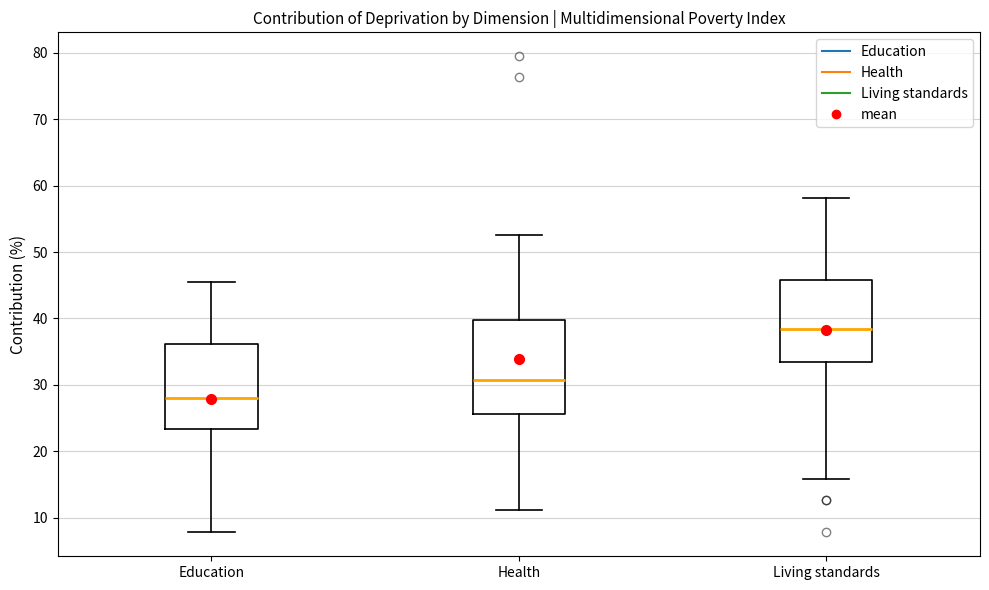

Reading left to right, transcribe this box plot: for each box, give where its median line is, the range the box spans, and where its two whiskers end, as read against the y-axis. The values are not printed on the chart, so give them approximately, as read against the axis.

Education: median 28, box 23 to 36, whiskers 8 to 46
Health: median 31, box 26 to 40, whiskers 11 to 53
Living standards: median 38, box 33 to 46, whiskers 16 to 58